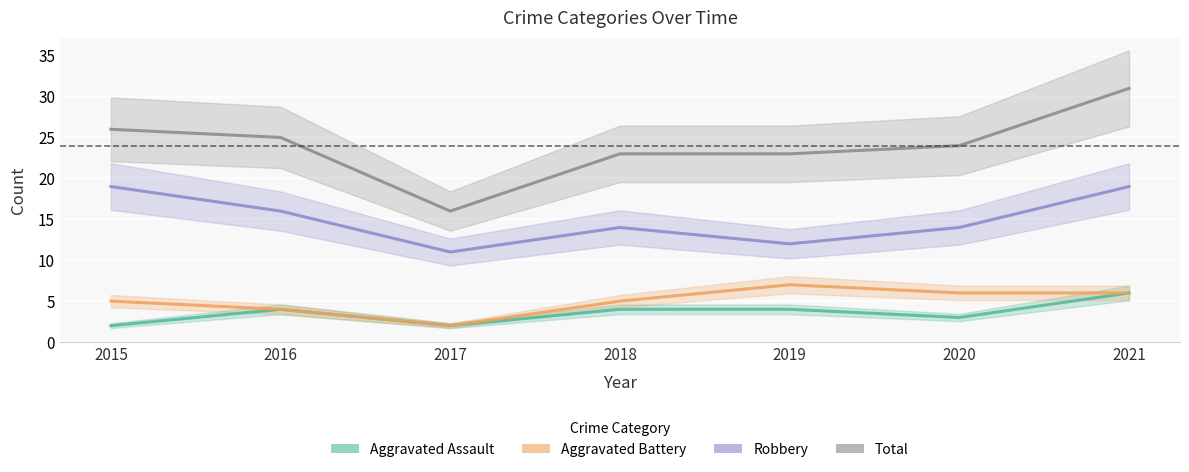

At 2016, list the series in order from largest to smallest.

Total, Robbery, Aggravated Assault, Aggravated Battery